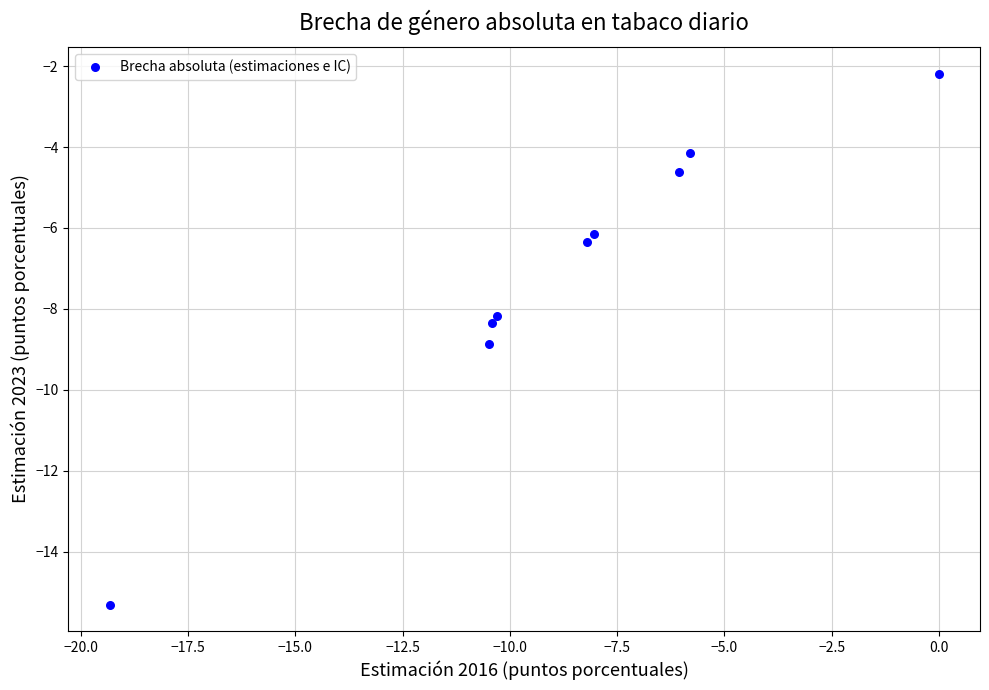

What Y value in the scatter plot is closest to -8?

-8.2